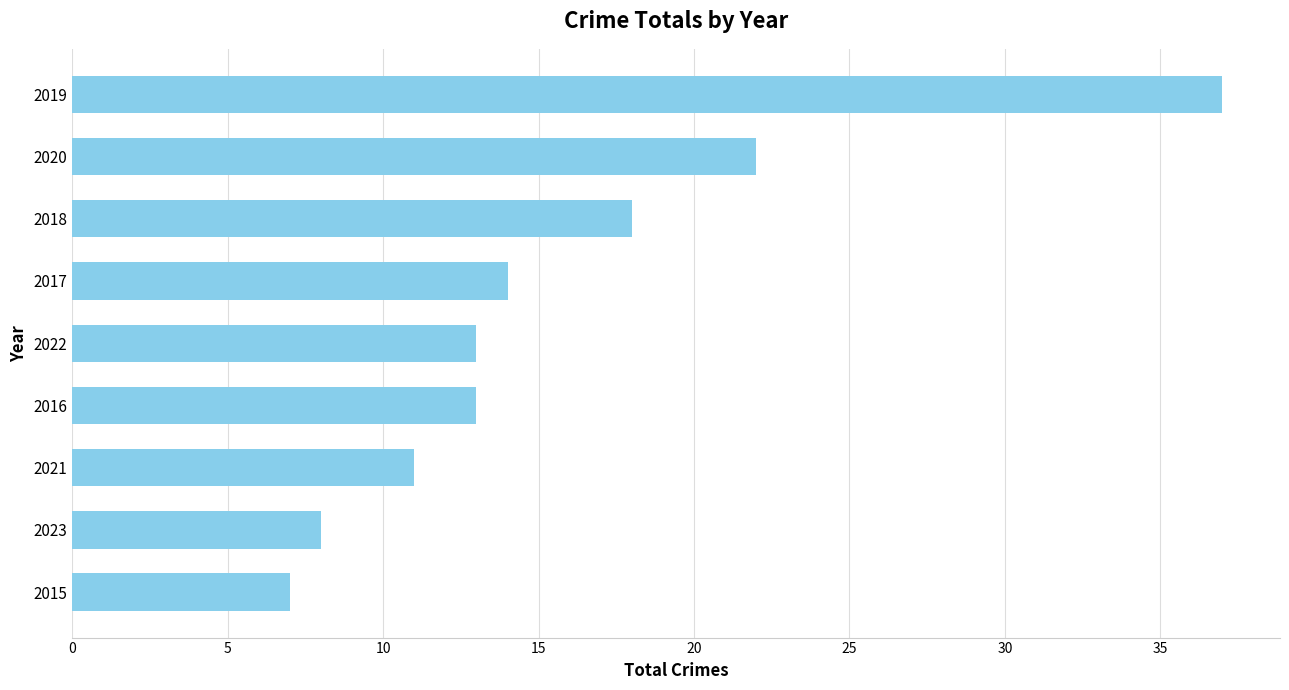

Reading bottom to top, transcribe all the data shown in this chart.

2015=7	2023=8	2021=11	2016=13	2022=13	2017=14	2018=18	2020=22	2019=37